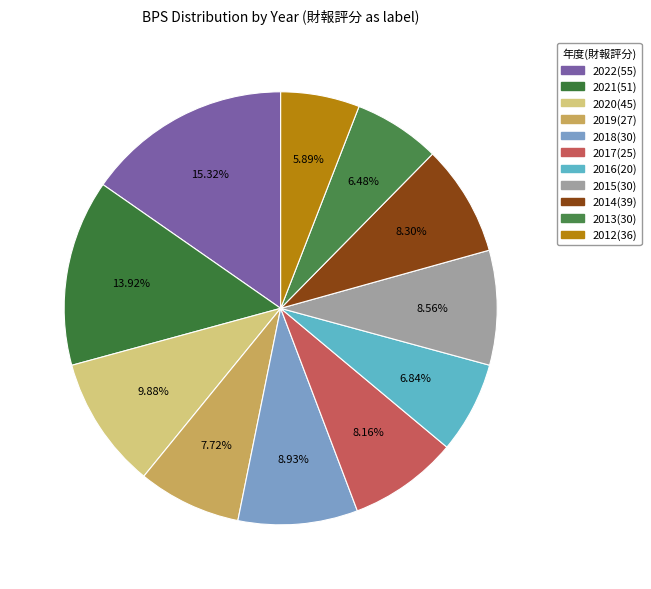

Is 2020(45) the majority of the pie?

No